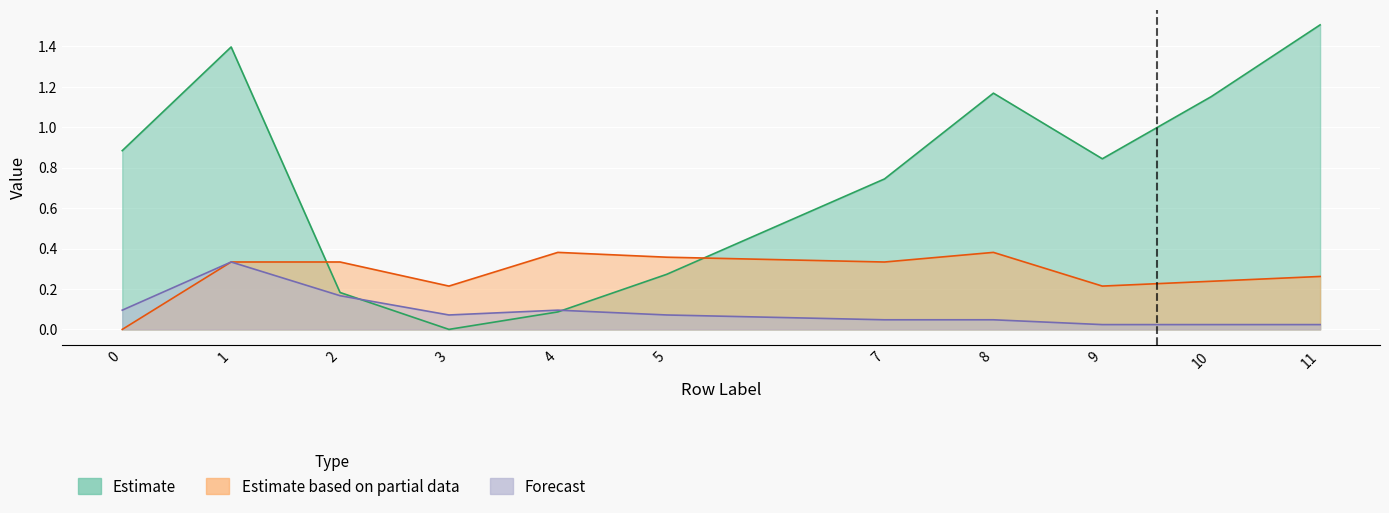

Where is the first local minimum for col_3?

3